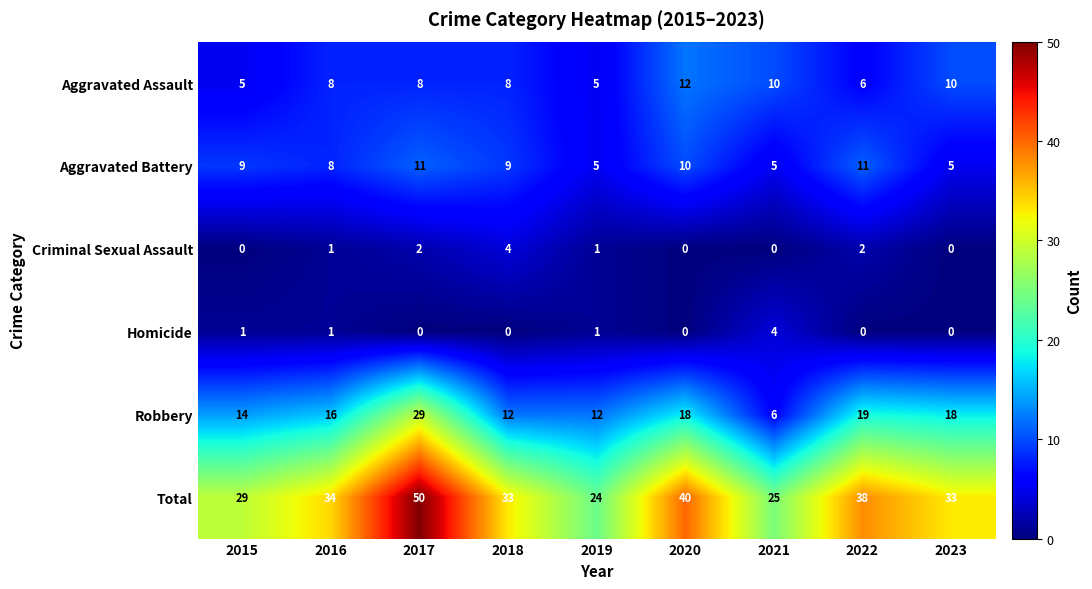

What is the sum of all Criminal Sexual Assault values?

10